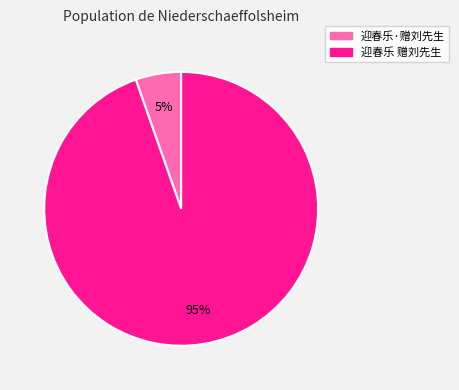

True or false: 迎春乐 赠刘先生 accounts for 95% of the total.

True